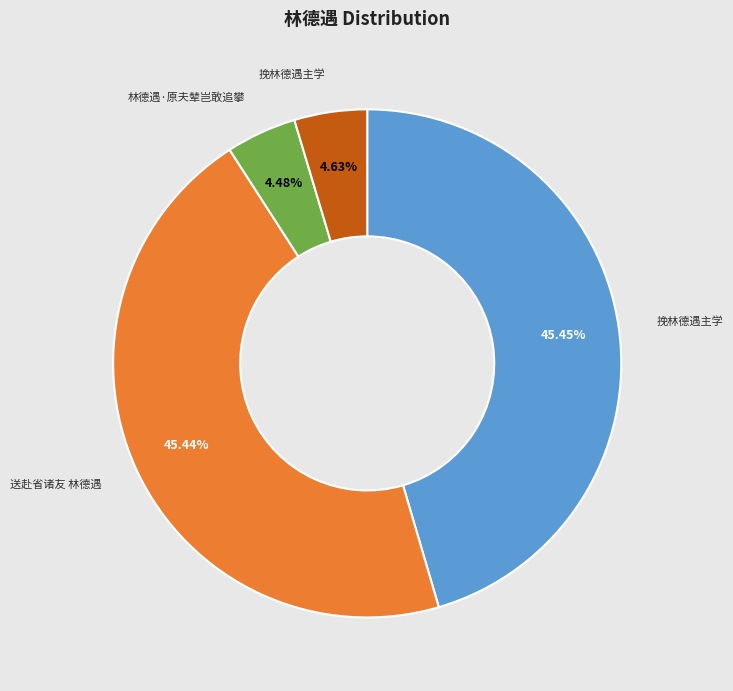

Is there a majority slice in this chart?

No